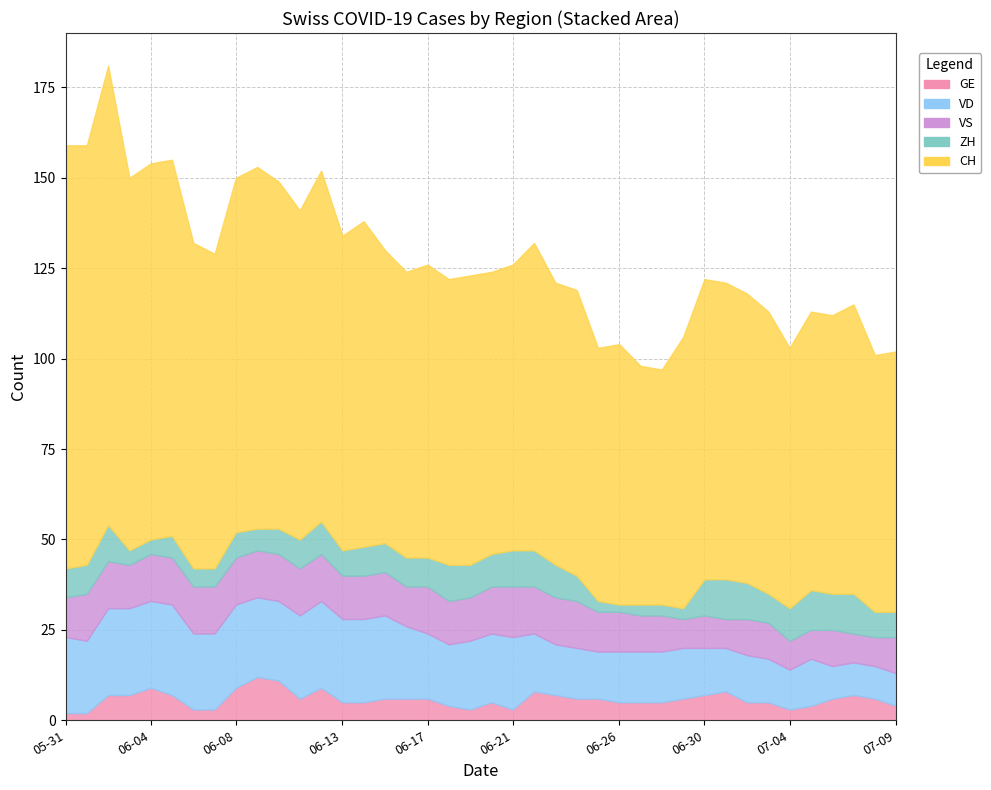

At which label does VS first exceed 12?

2020-06-01